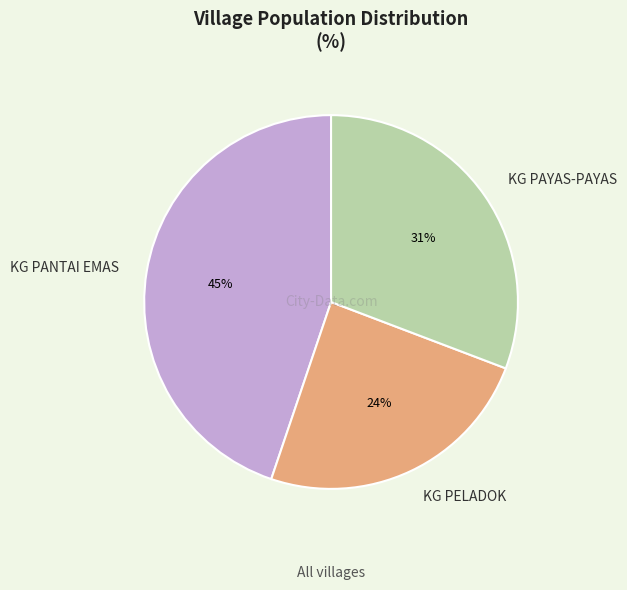

Is it true that KG PANTAI EMAS is 53% of the pie?

False